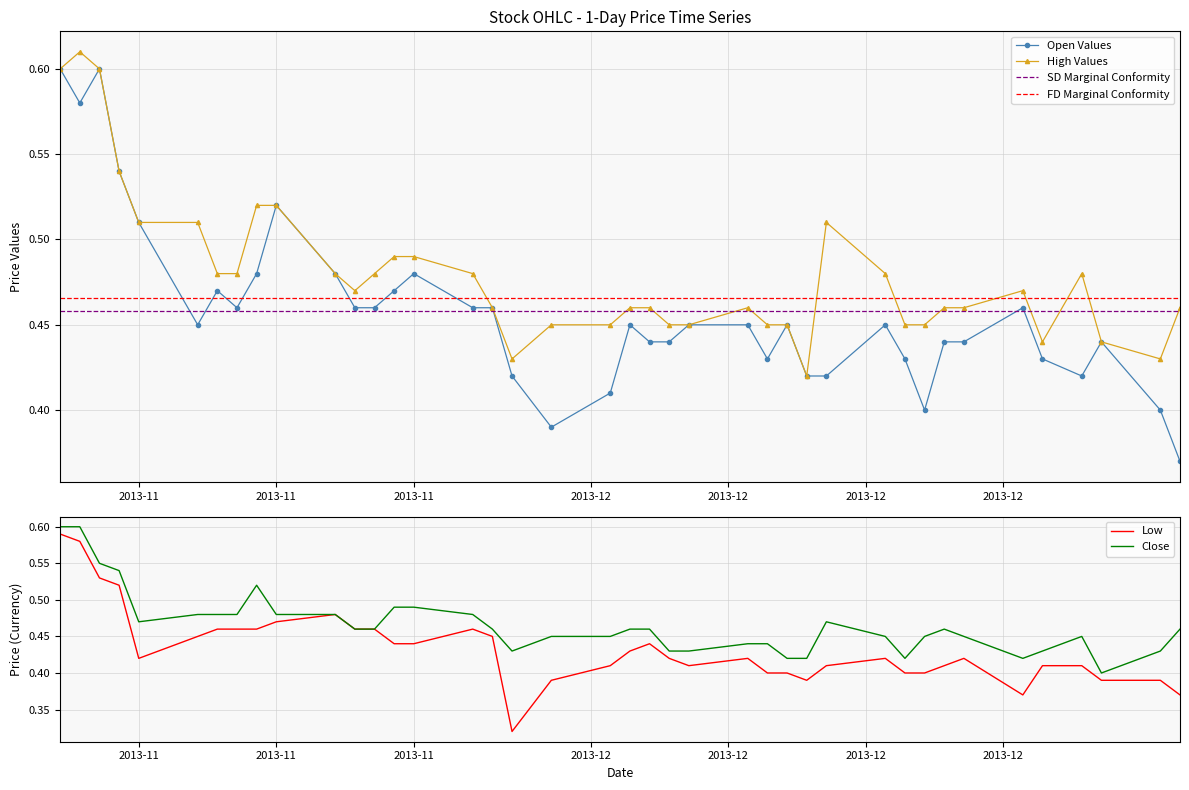

True or false: Close and Low cross at least once.

False